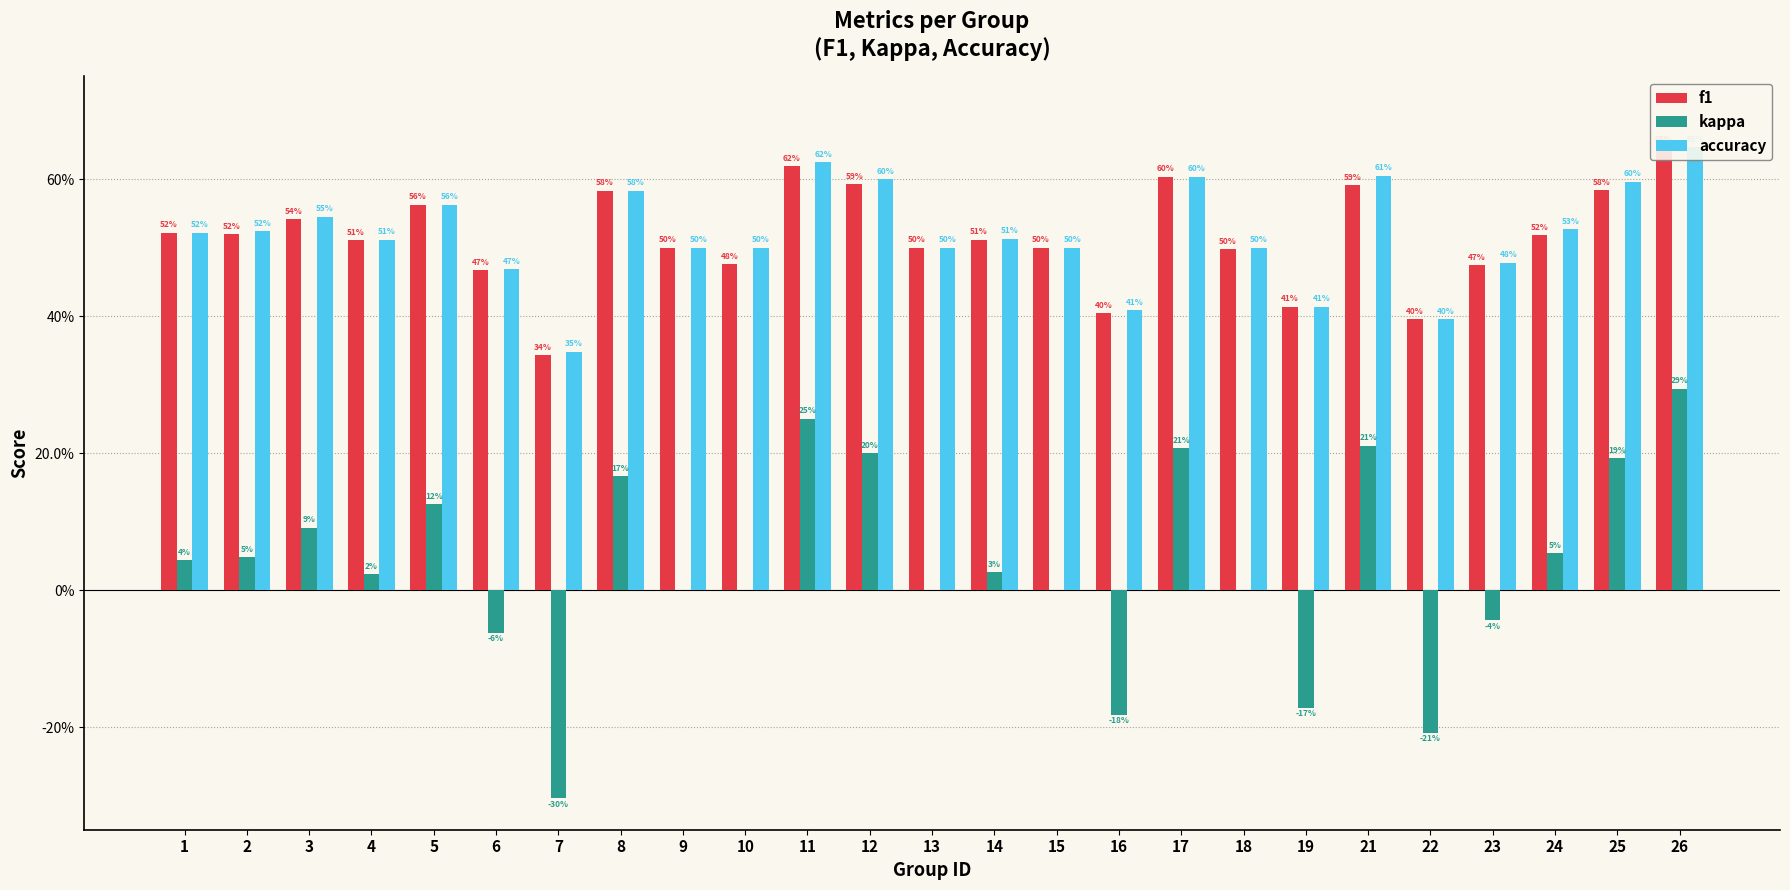

Which series has the widest spread of values?

kappa